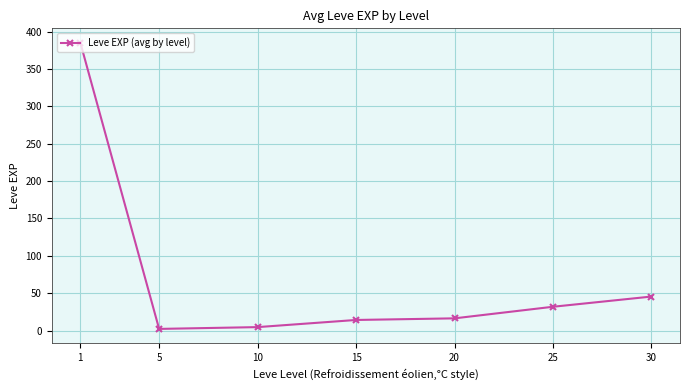

What is the sum of the values at 25 and 20?

48.2